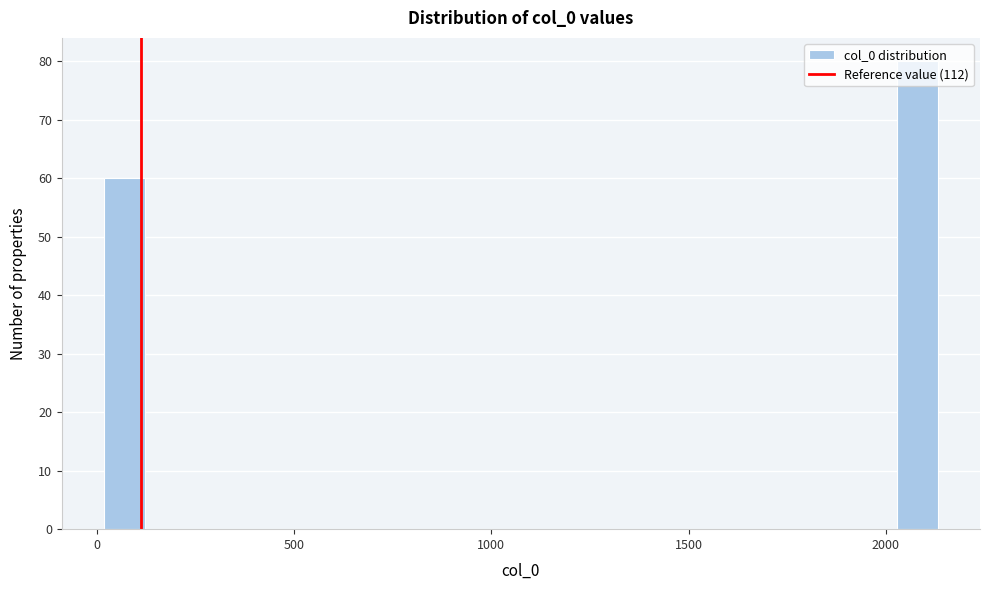

Read against the x-axis, roughly where is the centre of the tallest bar?

2100